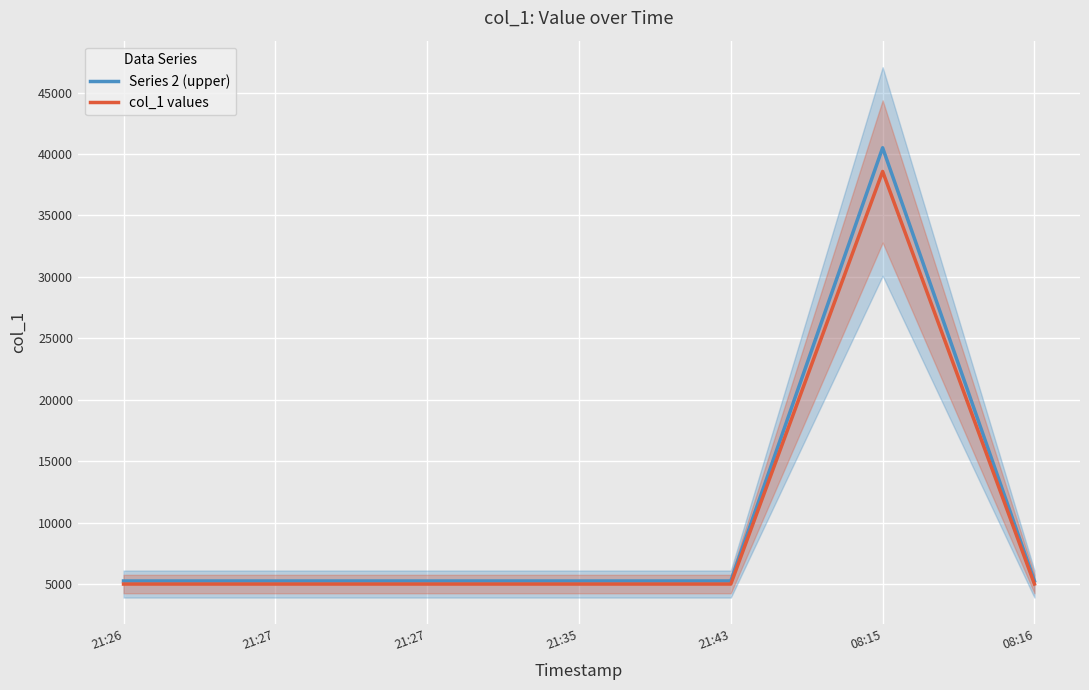

At which label does col_1 values reach its peak?

08:15